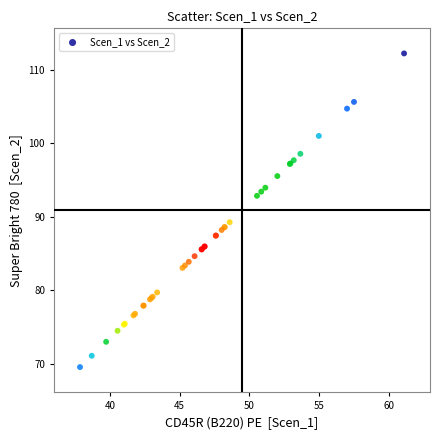

What Y value in the scatter plot is closest to 90?

89.3